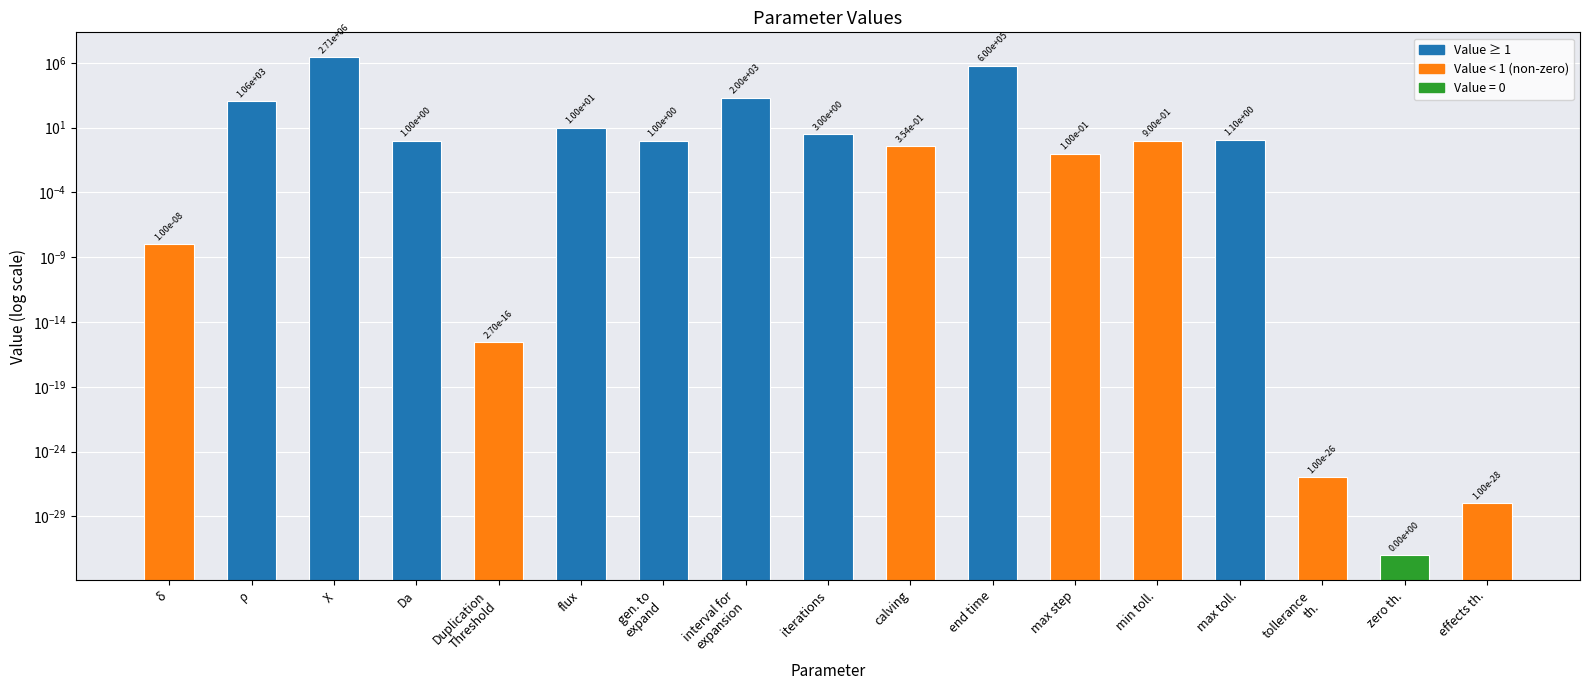

What is the label of the 3rd bar from the left?

χ